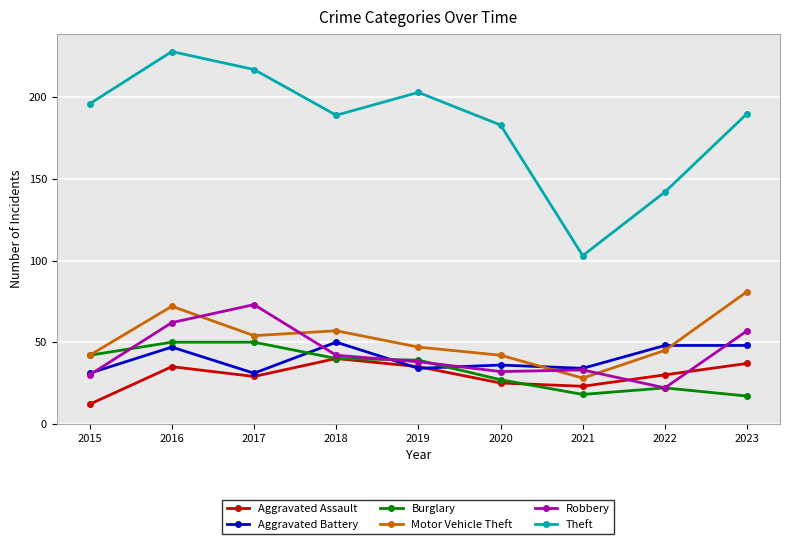

Reading left to right, what are all the values shown in this chart?

Aggravated Assault: 12	35	29	40	35	25	23	30	37
Aggravated Battery: 31	47	31	50	34	36	34	48	48
Burglary: 42	50	50	40	39	27	18	22	17
Motor Vehicle Theft: 42	72	54	57	47	42	28	45	81
Robbery: 30	62	73	42	38	32	33	22	57
Theft: 196	228	217	189	203	183	103	142	190